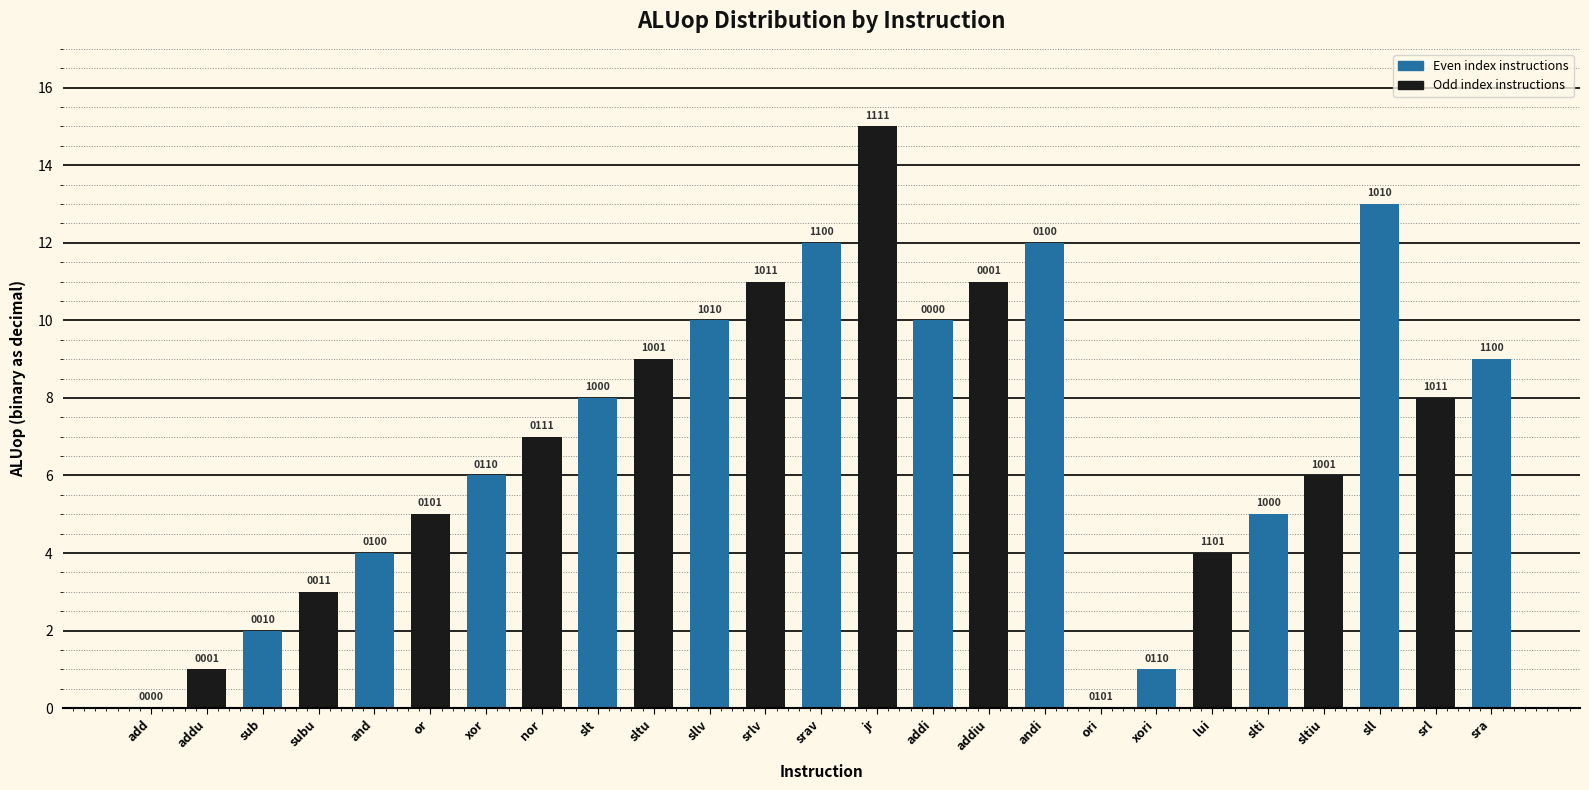

At which label is the value closest to 7?

nor